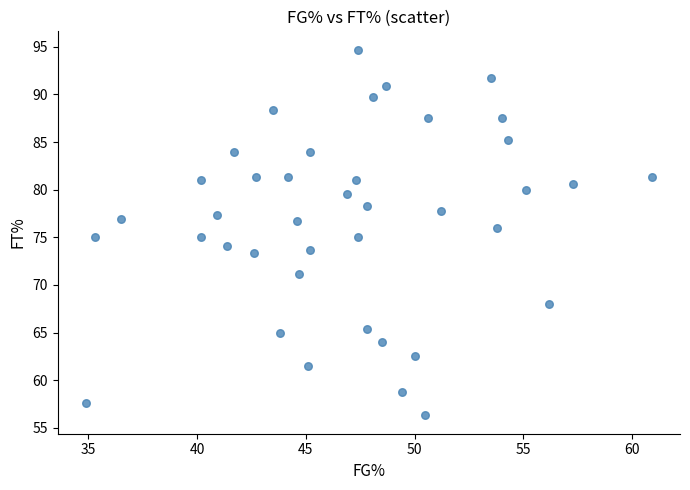

What is the range of X values (max minus min)?

26.0